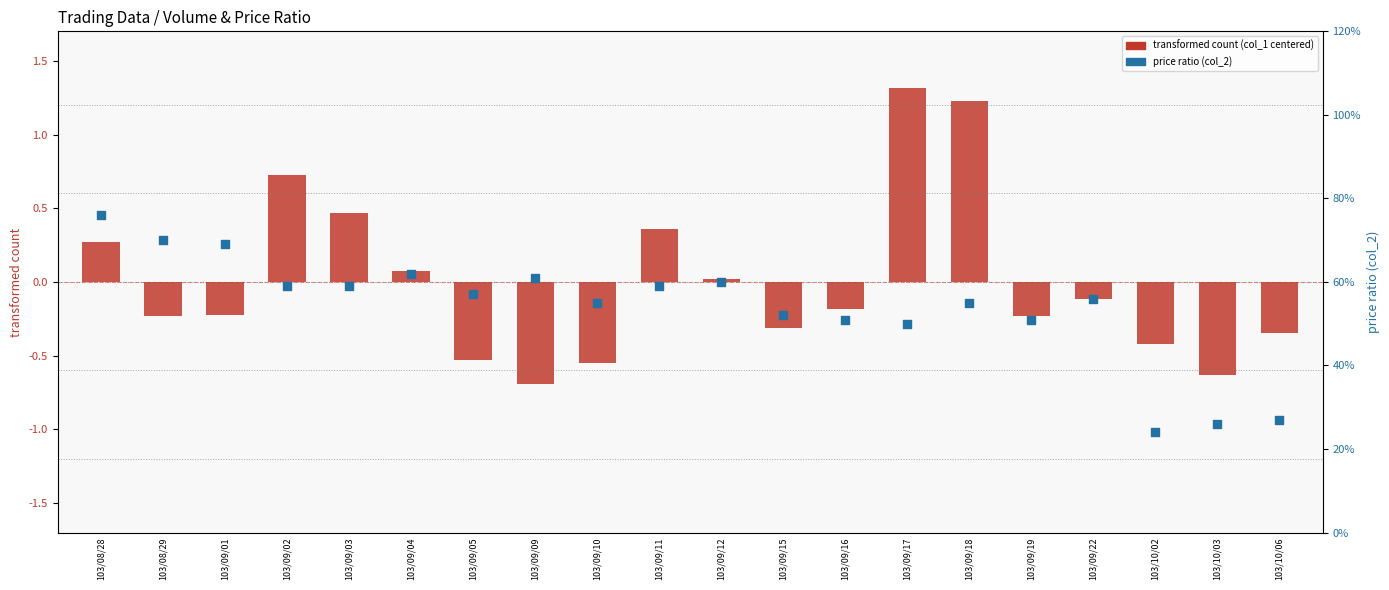

Is the value of transformed count at 103/09/16 greater than the value of percentile rank within the sample at 103/09/16?

No